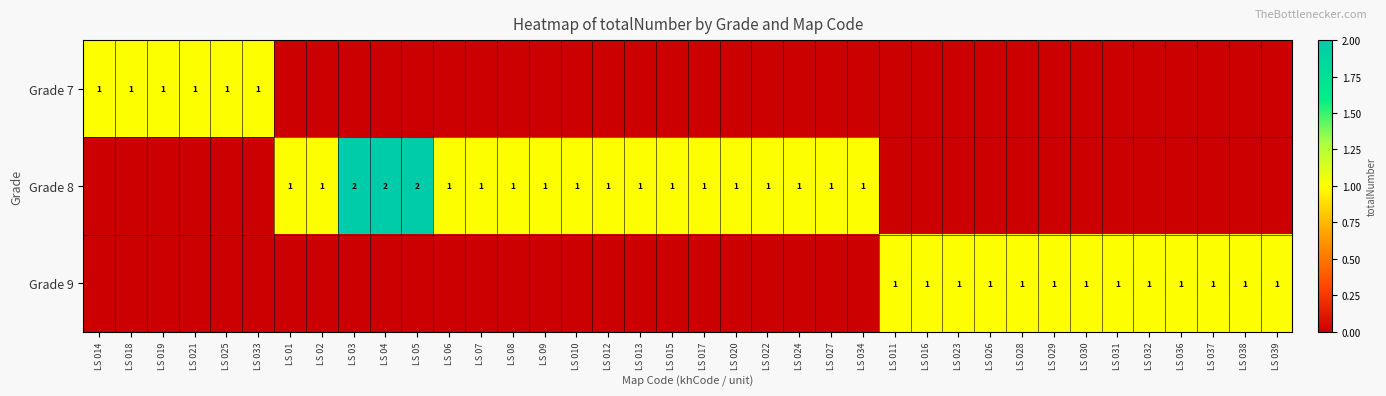

Is it true that Grade 8 equals 1 at LS 03?

False